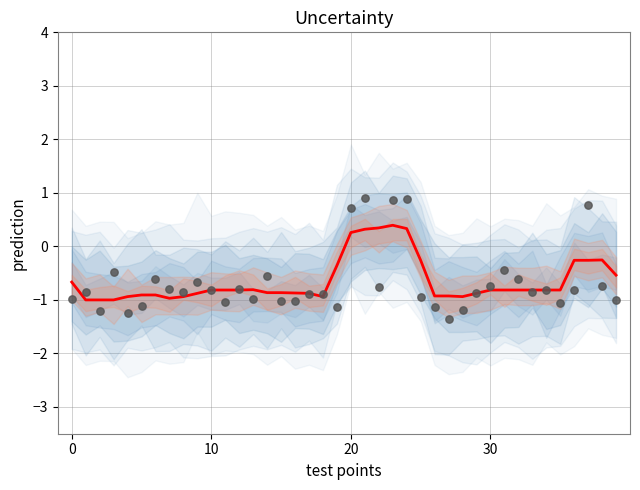

Which series has the largest total across all categories?

prediction